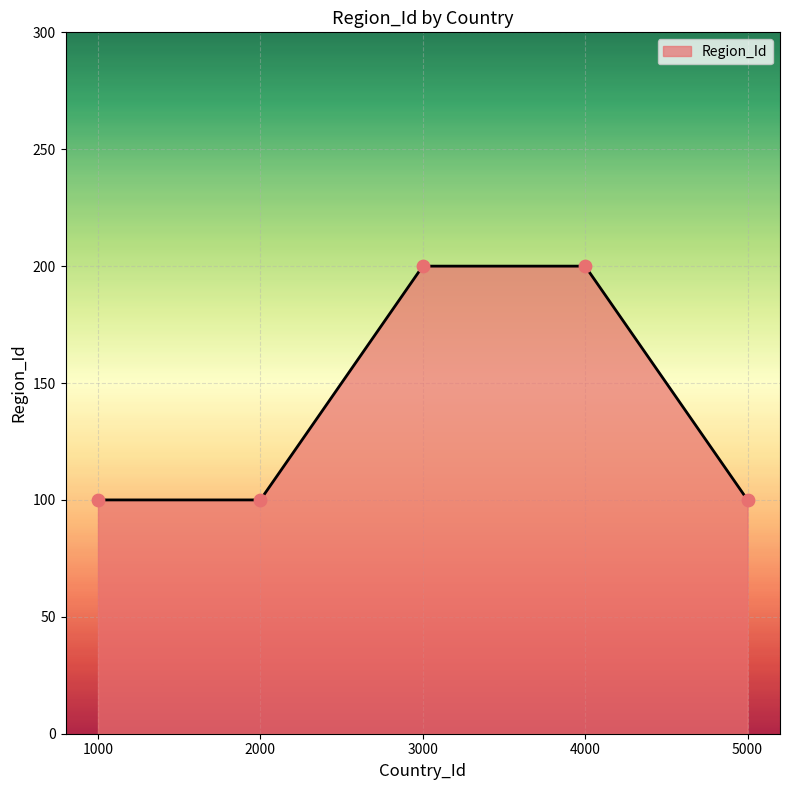

Approximately how many times larger is the value at 2000 compared to 4000?

0.5